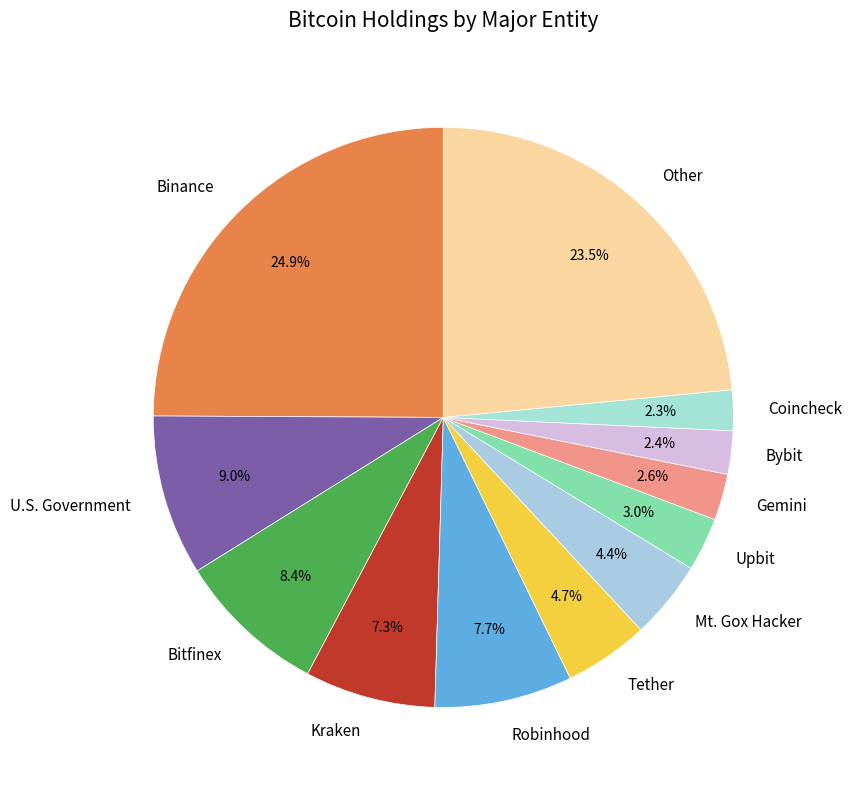

True or false: Binance accounts for 25% of the total.

True